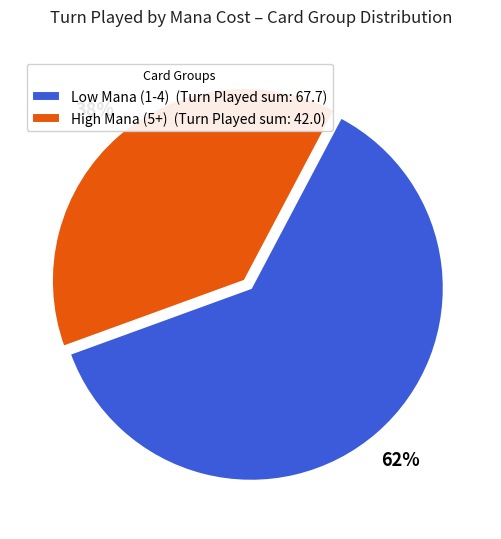

Combined, do Low Mana (1-4) (Turn Played sum: 67.7) and High Mana (5+) (Turn Played sum: 42.0) account for over 50%?

Yes